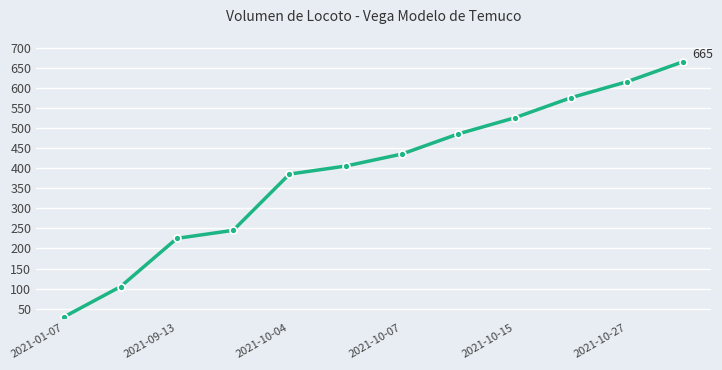

What is the average value?

391